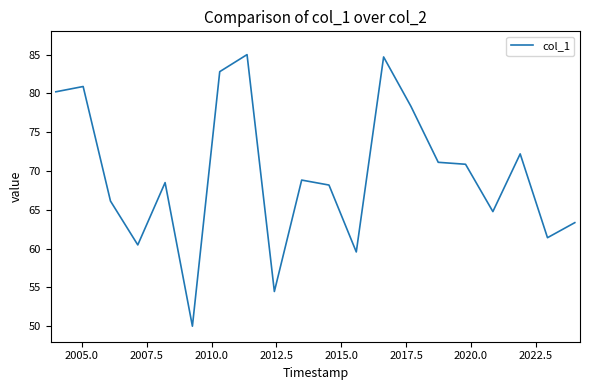

What is the average value?

69.6